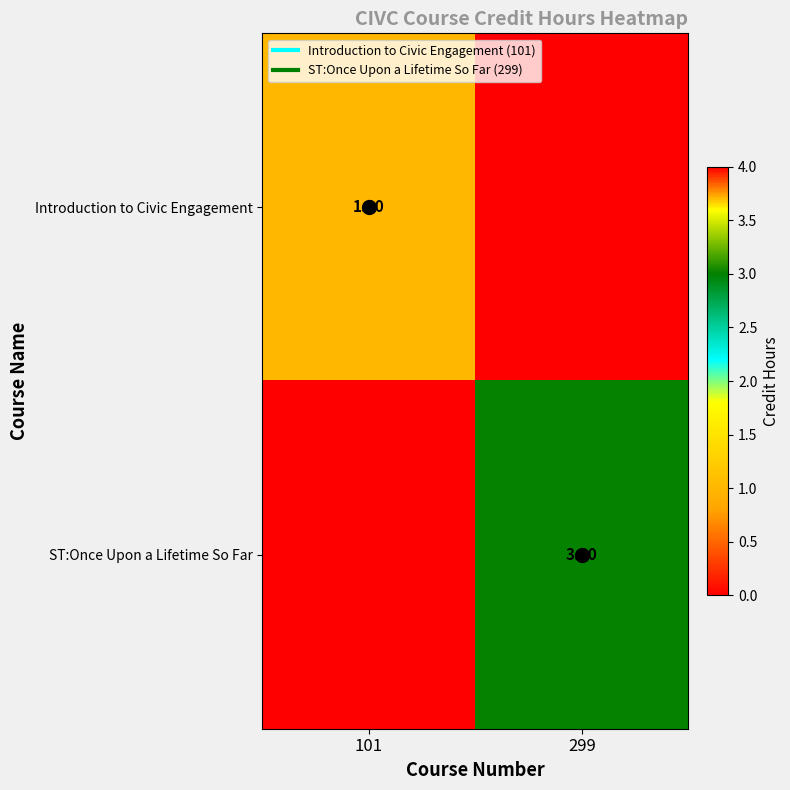

At which label is Introduction to Civic Engagement closest to 0?

299